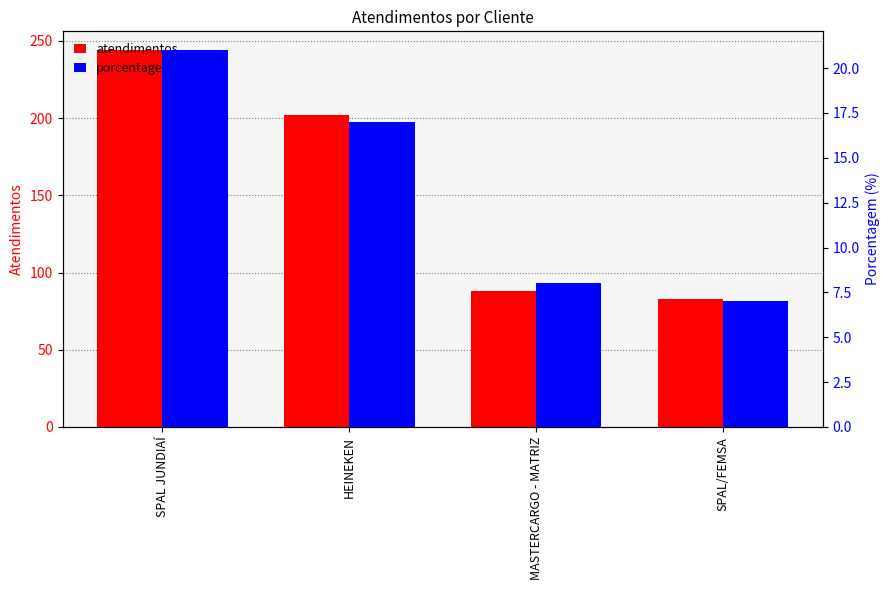

How many distinct data groups are displayed?

2